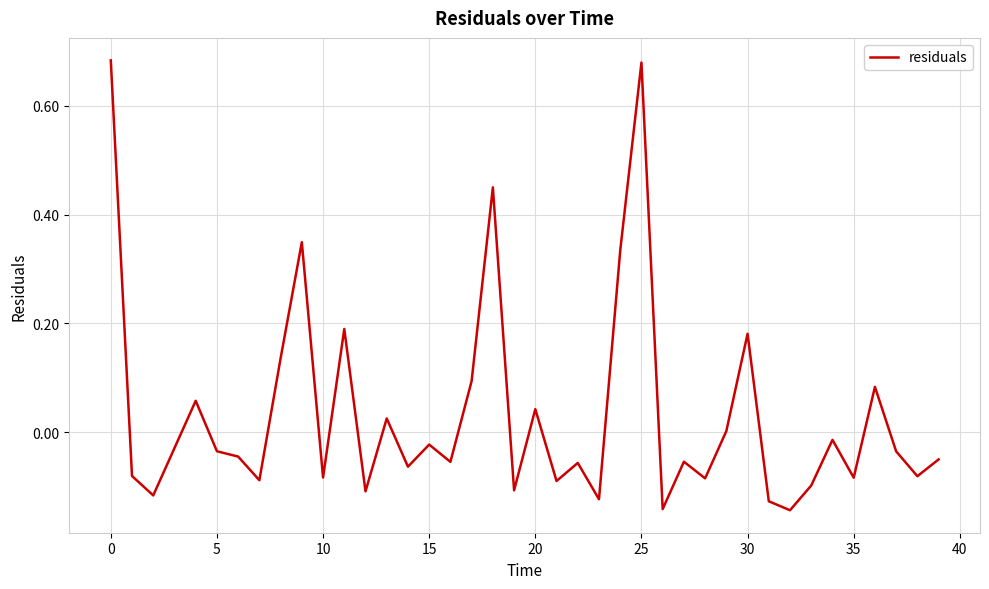

How many points are higher than both their immediate neighbors (excluding endpoints)?

13